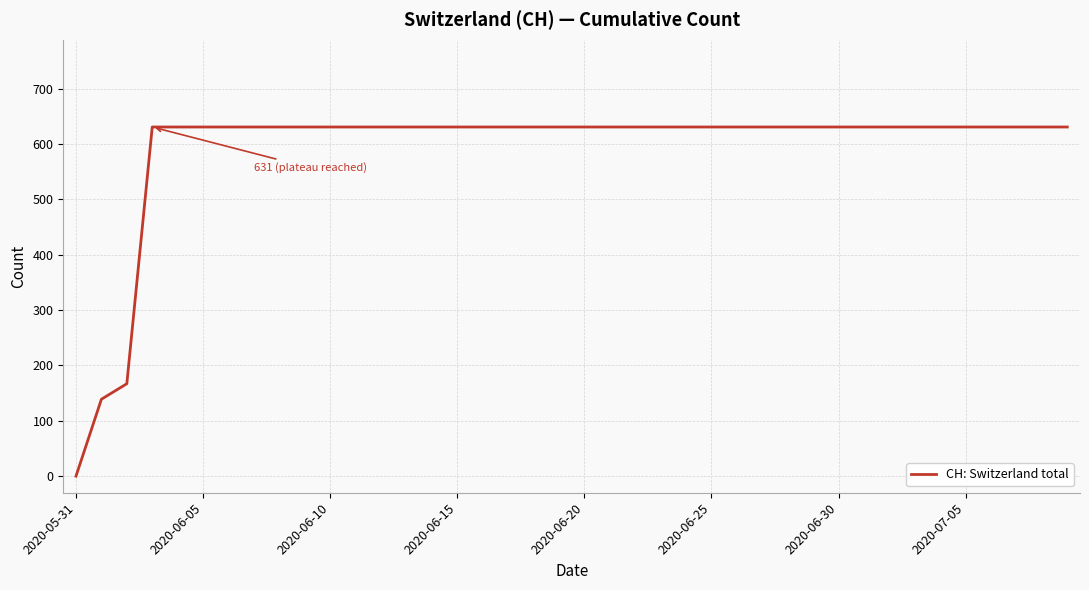

What is the difference between the maximum and minimum values?

631